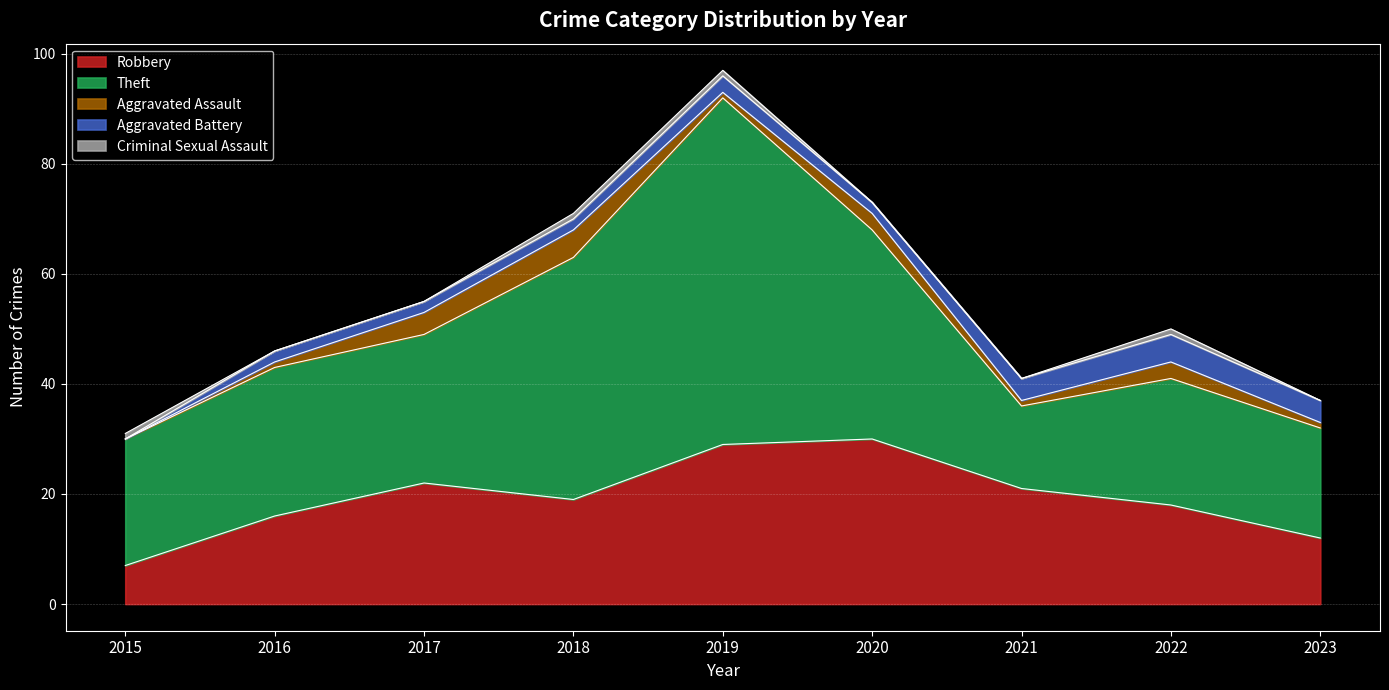

At 2019, list the series in order from largest to smallest.

Theft, Robbery, Aggravated Battery, Aggravated Assault, Criminal Sexual Assault